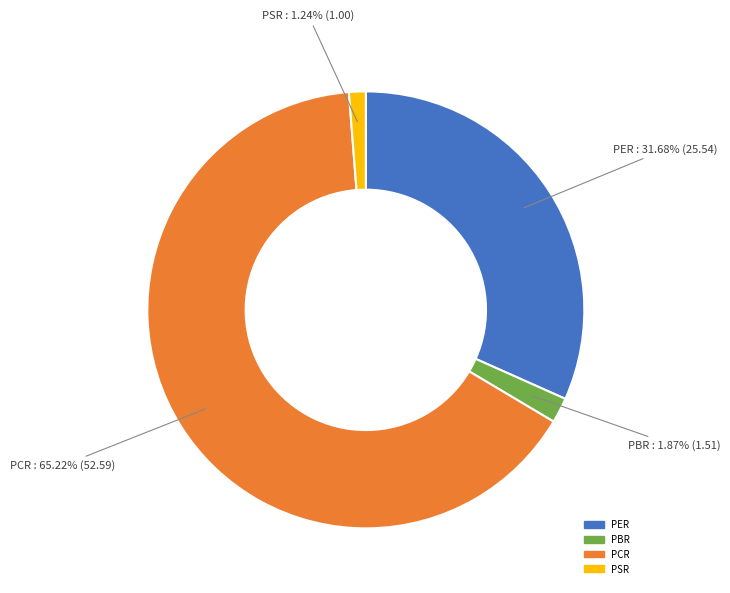

Count the number of slices in the pie.

4